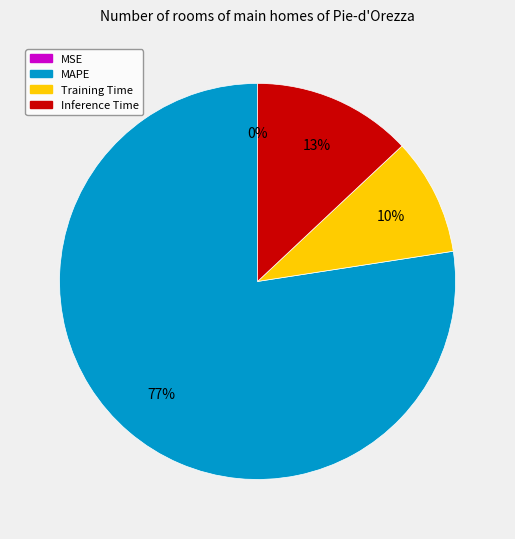

To the nearest percent, what is the average slice percentage?

25%